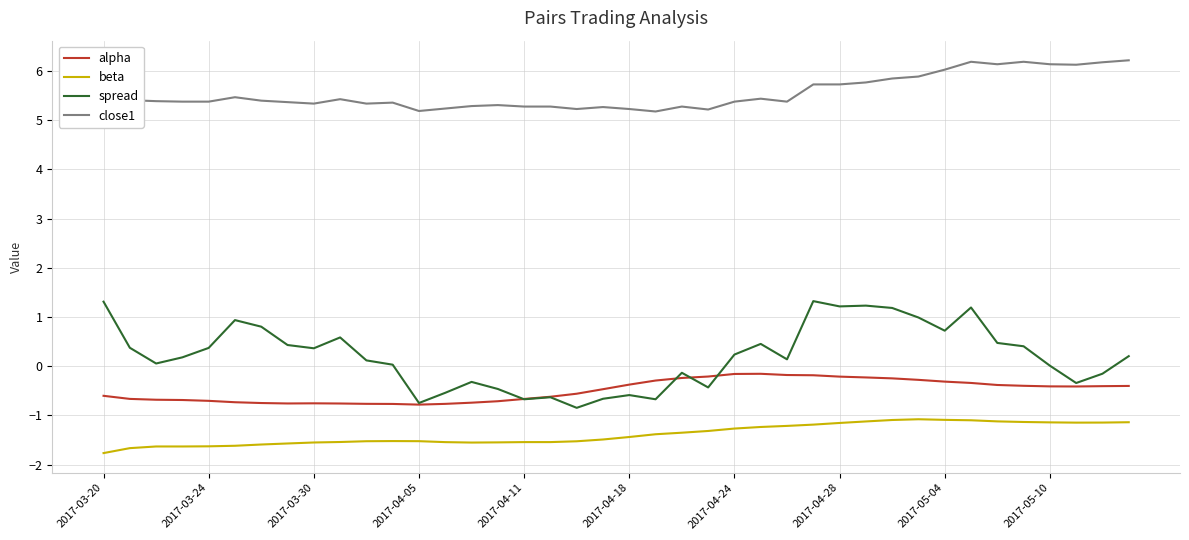

What are all the series names shown in the legend?

alpha, beta, spread, close1